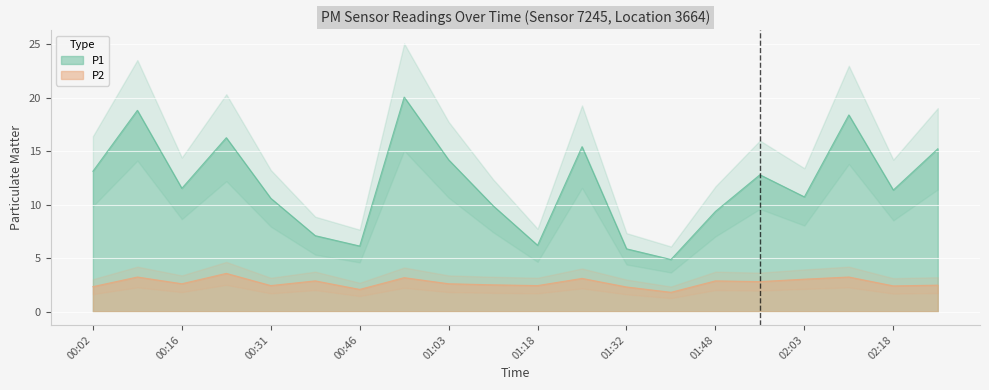

Where is the first local maximum for P1?

00:09